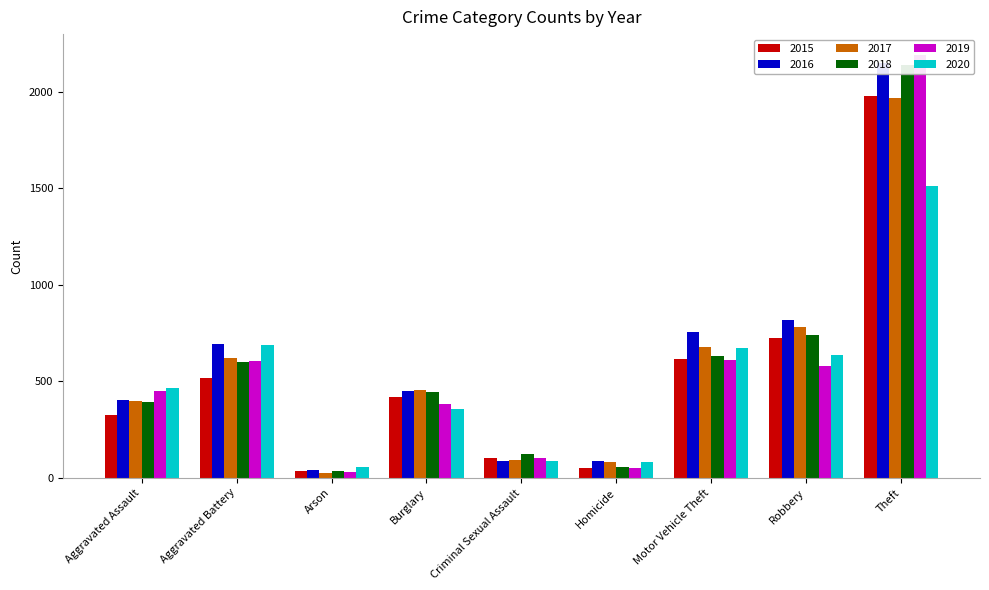

Which category has the highest value across all series?

Theft